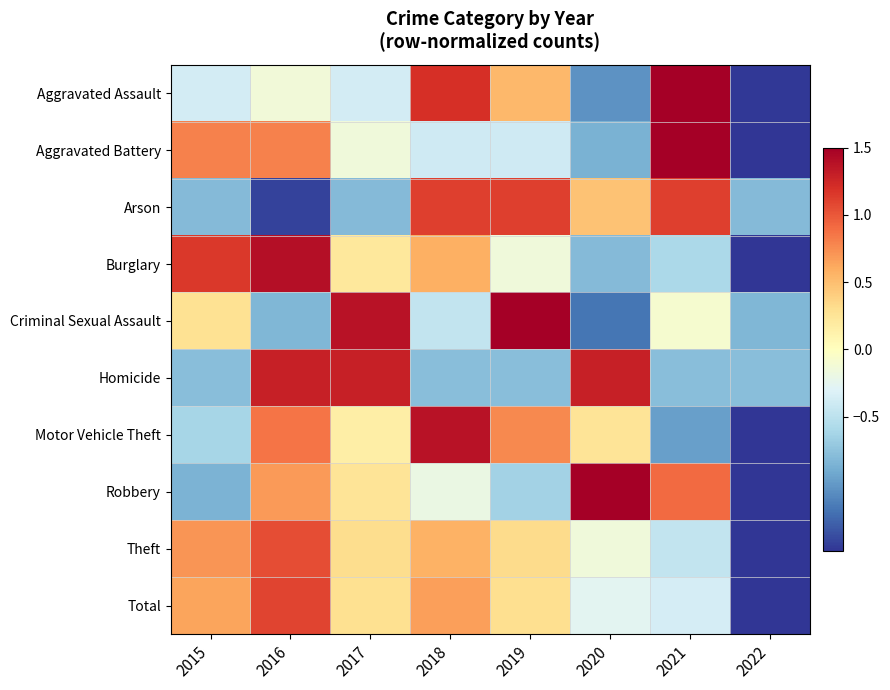

At which category is the sum across all series the highest?

2016